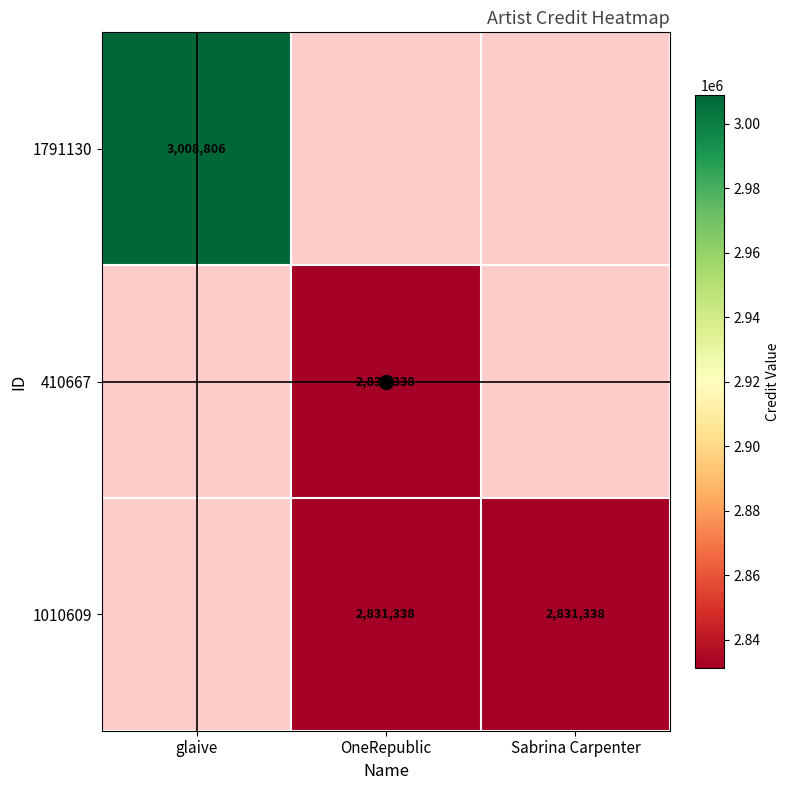

What is the approximate value of 1010609 at Sabrina Carpenter?

2831338.0